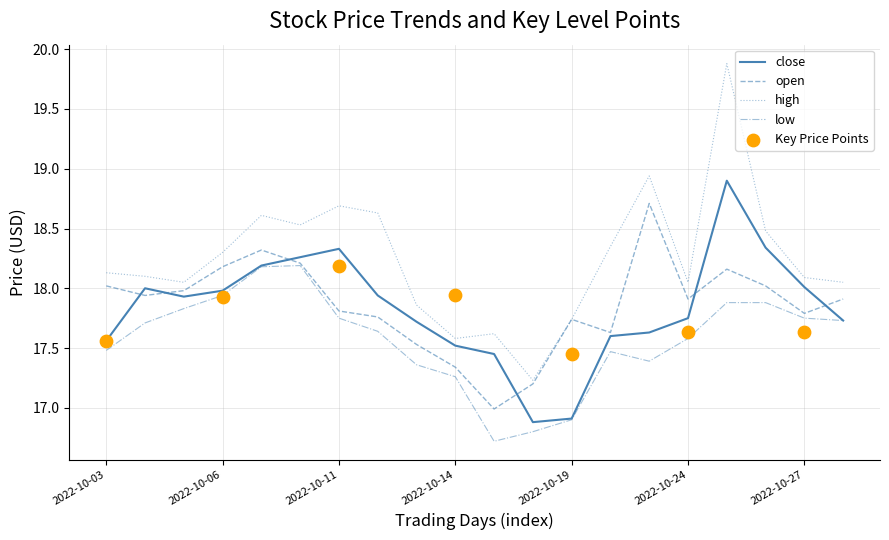

Is the value of low at 2022-10-20 greater than the value of open at 2022-10-24?

No